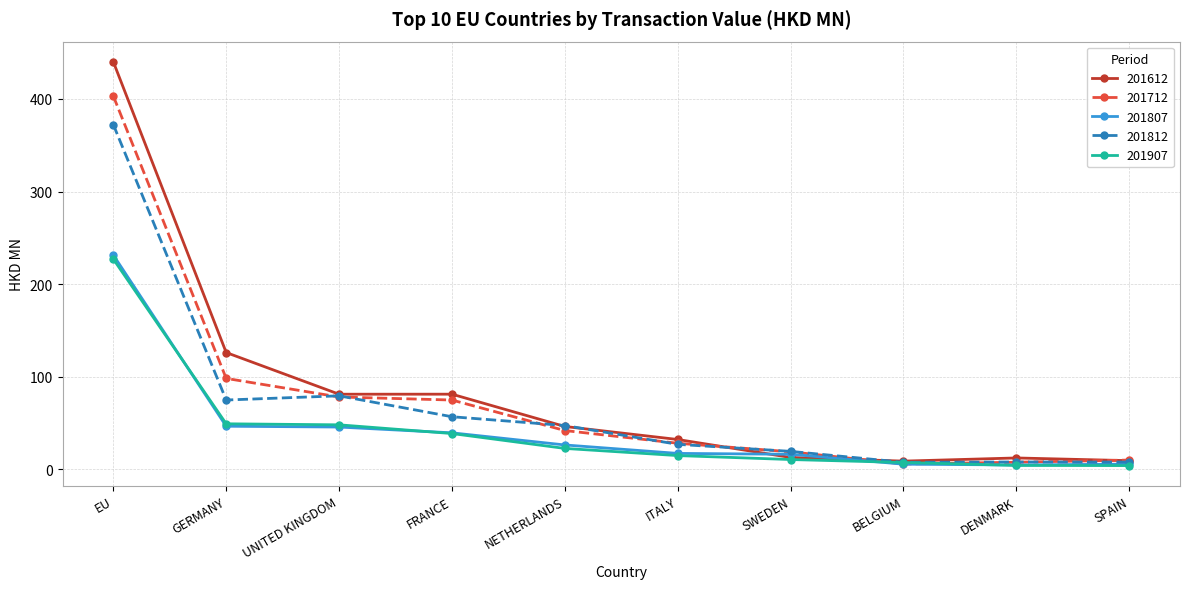

What is the label of the 6th point from the right?

NETHERLANDS